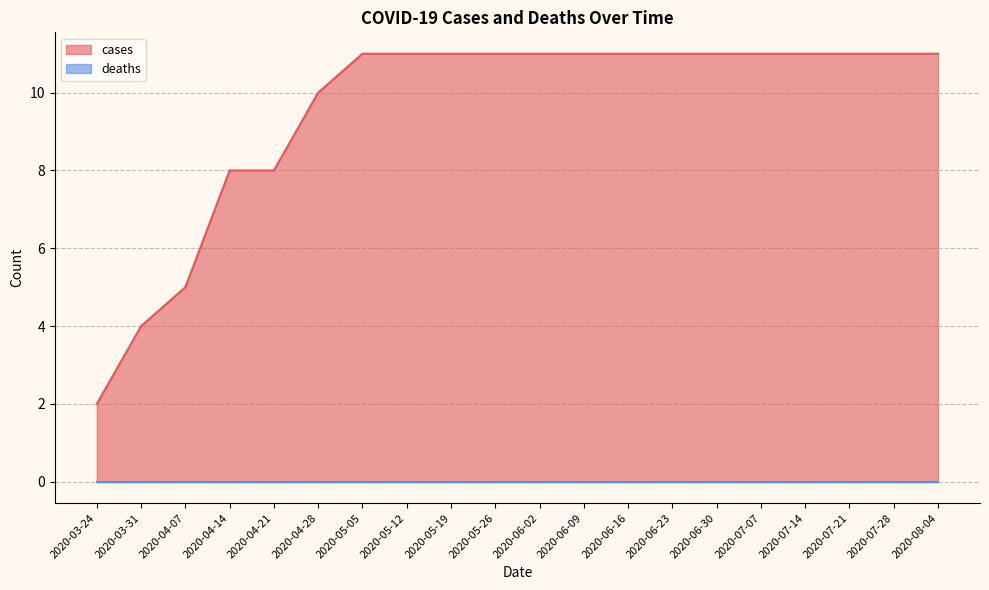

Reading left to right, extract all data points from this chart.

2020-03-24=2	2020-03-31=4	2020-04-07=5	2020-04-14=8	2020-04-21=8	2020-04-28=10	2020-05-05=11	2020-05-12=11	2020-05-19=11	2020-05-26=11	2020-06-02=11	2020-06-09=11	2020-06-16=11	2020-06-23=11	2020-06-30=11	2020-07-07=11	2020-07-14=11	2020-07-21=11	2020-07-28=11	2020-08-04=11